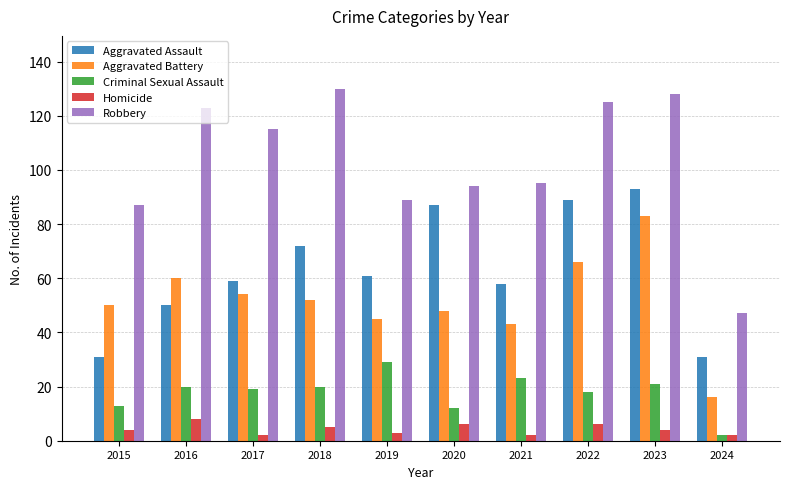

The Aggravated Battery series shows 44 at 2022. True or false?

False